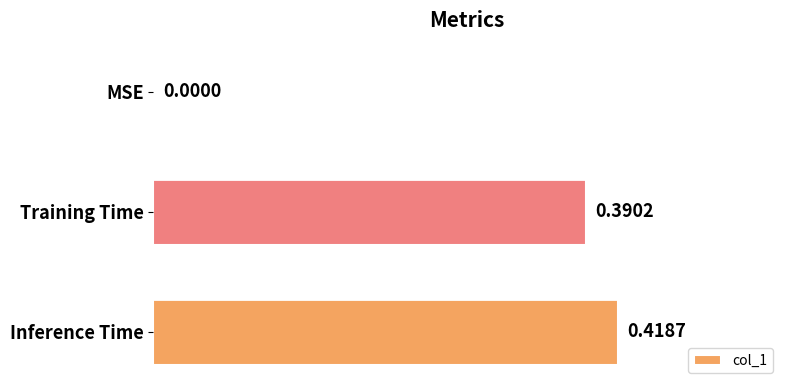

At which label is the value closest to 0?

MSE